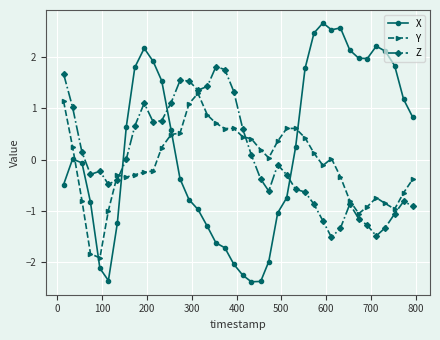

What is the highest value of the X series?

2.7